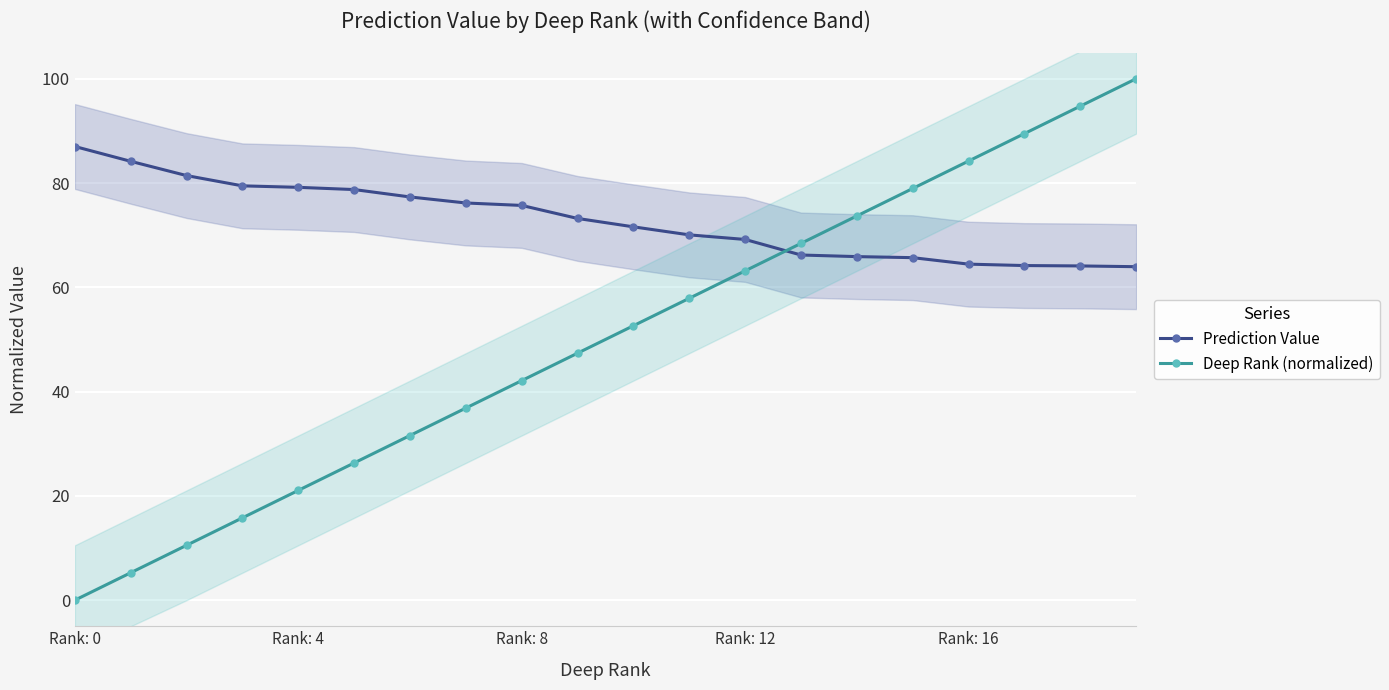

What is the value of the Deep Rank (normalized) point at the 6th from the left?

26.3